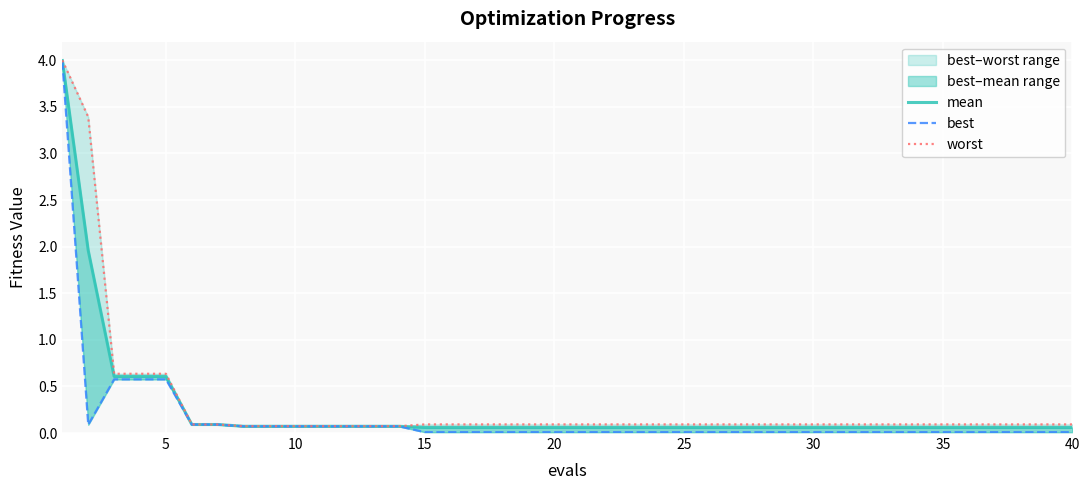

How many lines are shown in the chart?

3